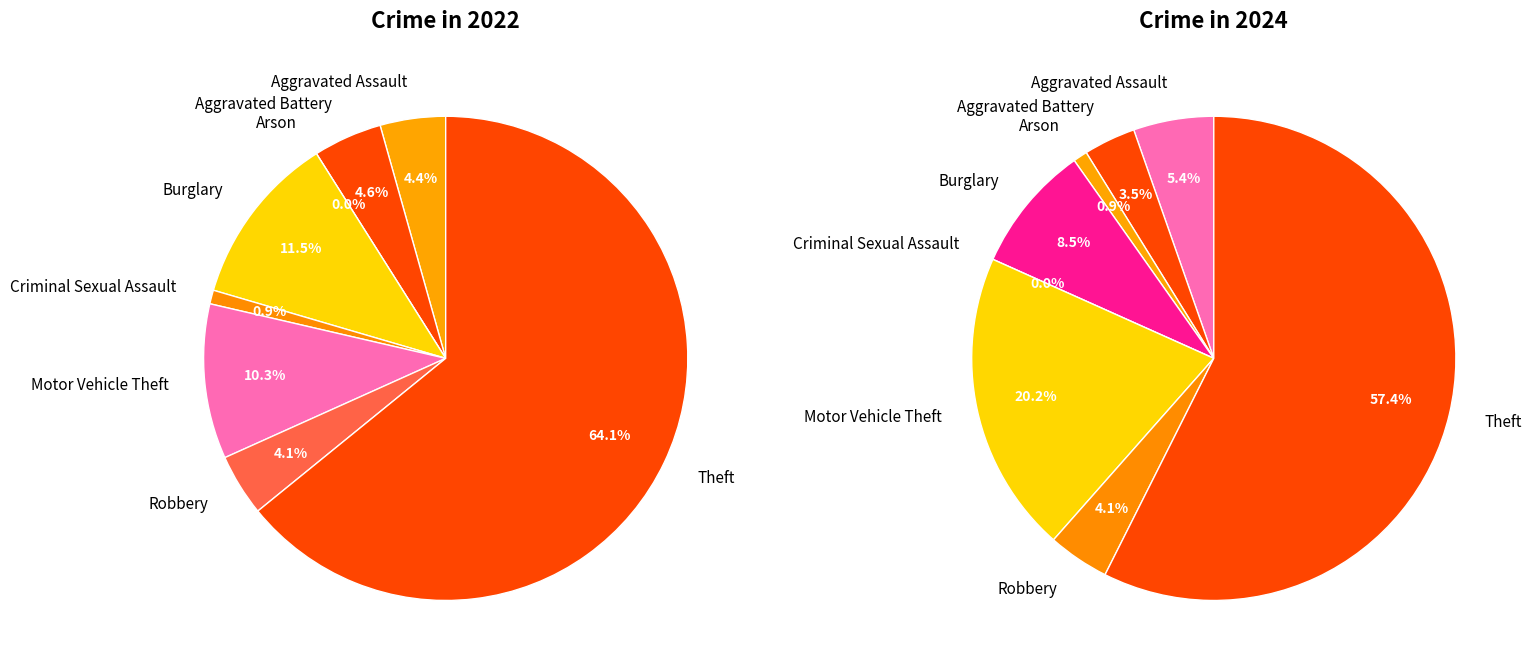

Is it true that 7 is 43% of the pie?

False